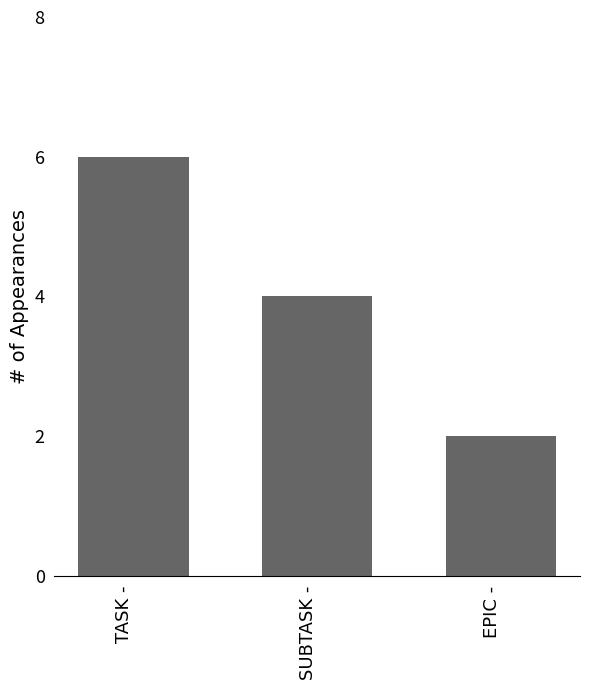

True or false: the data shows 2 at EPIC -.

True